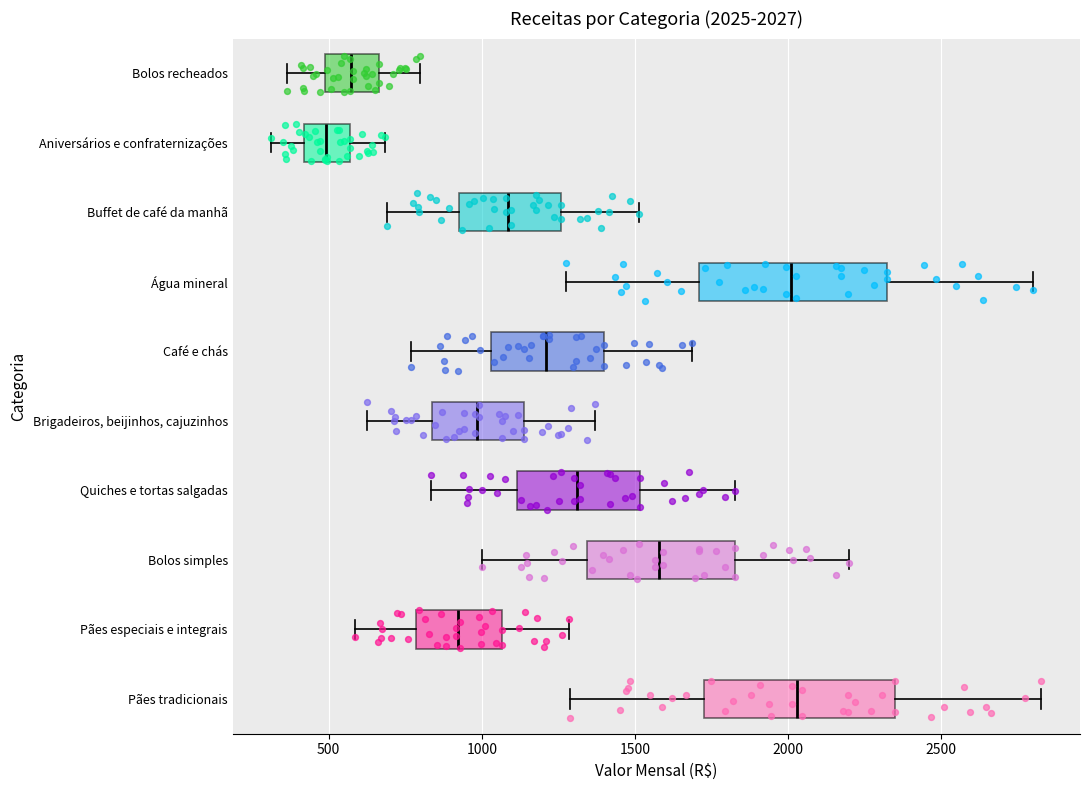

Which box has the furthest to the left median line?

Aniversários e confraternizações